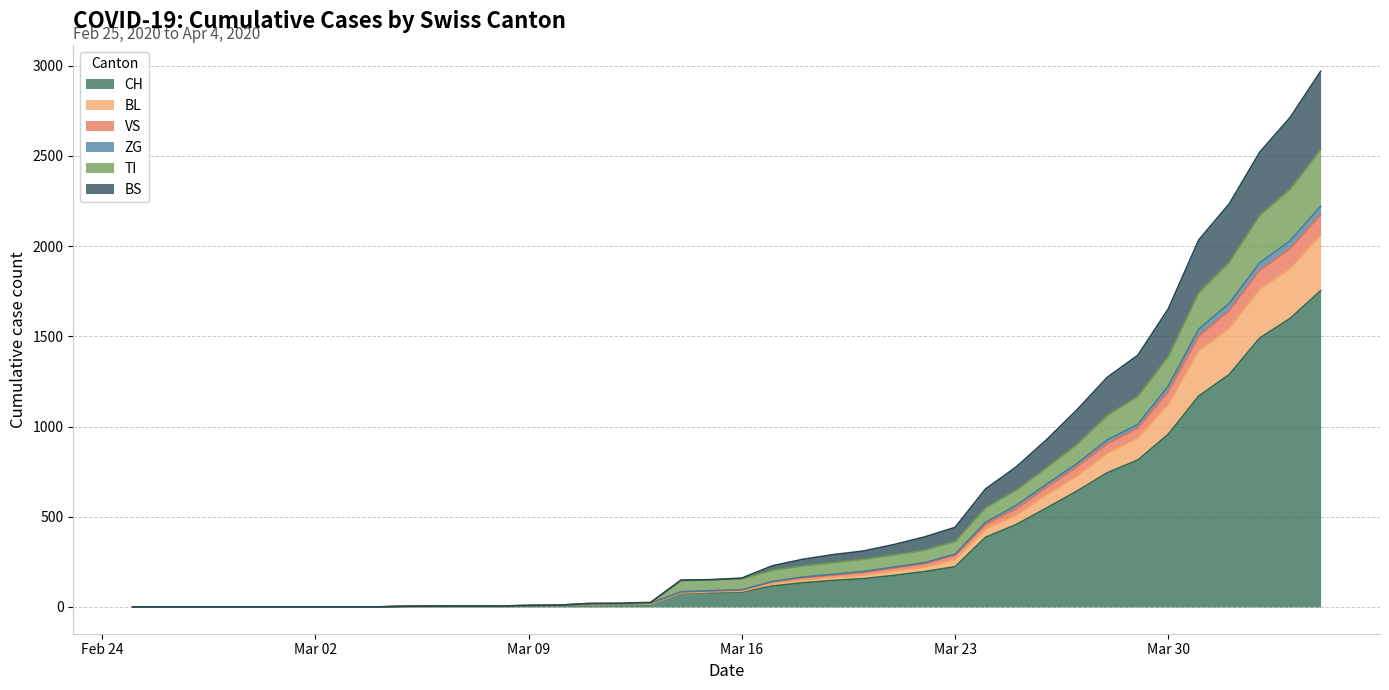

True or false: BS and VS cross at least once.

False